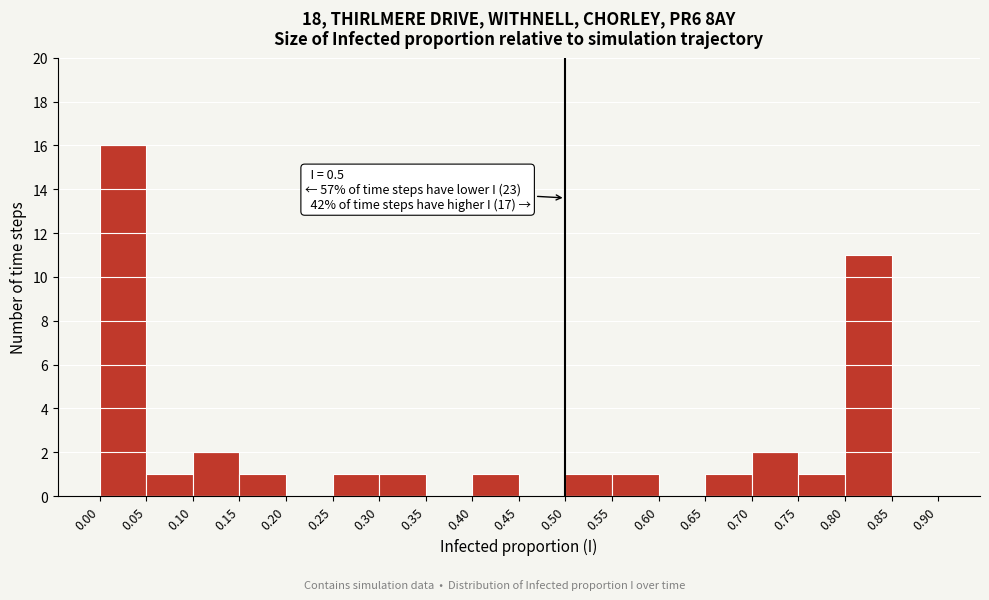

Over which range of the x-axis is the bar tallest?

0.00 to 0.05